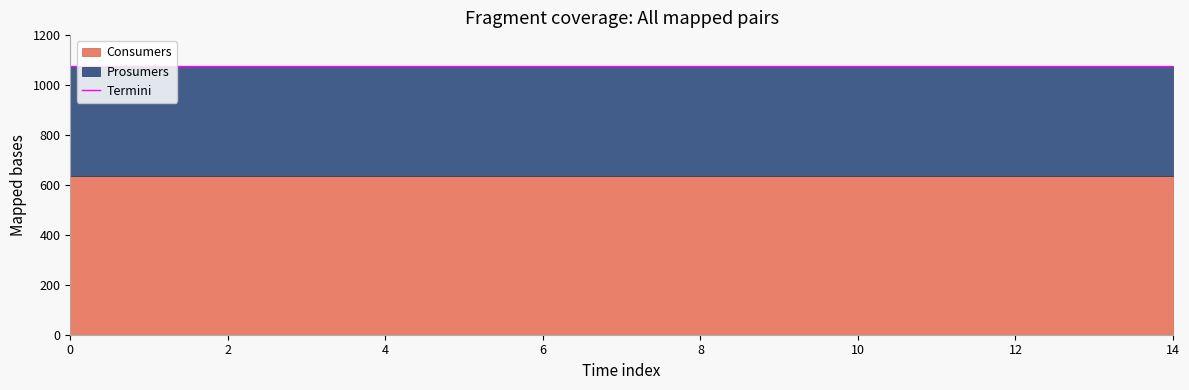

Which series has the widest spread of values?

Consumers